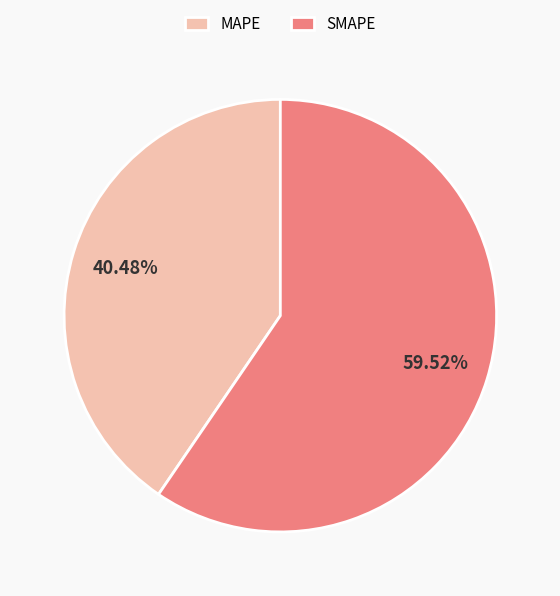

Rank the categories by value from highest to lowest.

SMAPE, MAPE